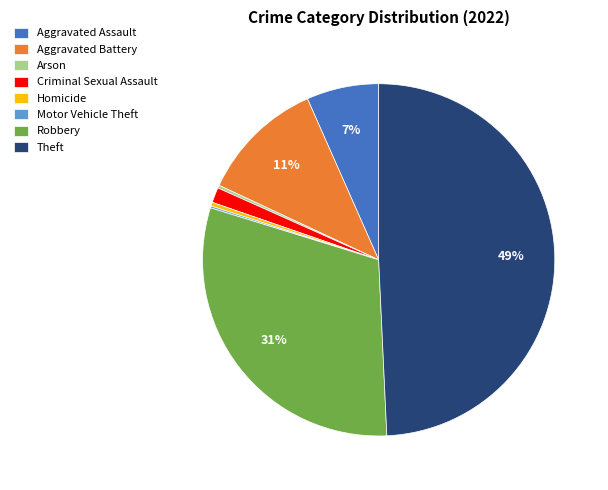

What is the largest slice in the pie chart?

Theft